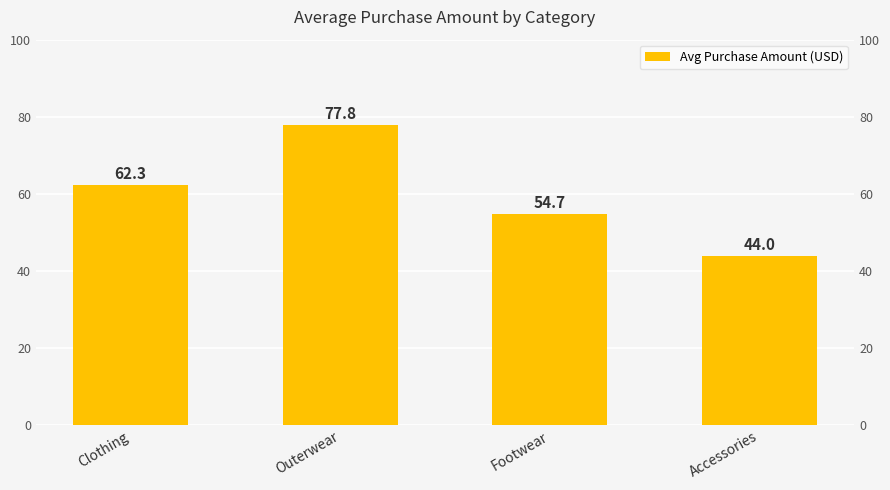

What is the average value?

59.7